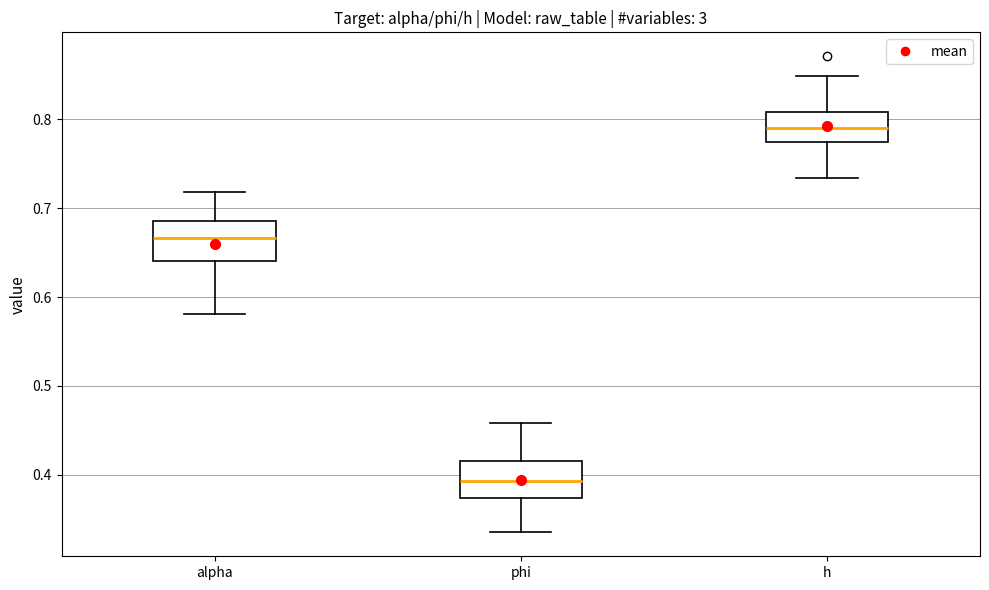

Reading left to right, read every box against the y-axis: the position of its median line, the range the box covers, and the ends of its whiskers. The values are not printed on the chart, so give them approximately, as read against the axis.

alpha: median 0.67, box 0.64 to 0.69, whiskers 0.58 to 0.72
phi: median 0.39, box 0.37 to 0.42, whiskers 0.34 to 0.46
h: median 0.79, box 0.77 to 0.81, whiskers 0.73 to 0.85